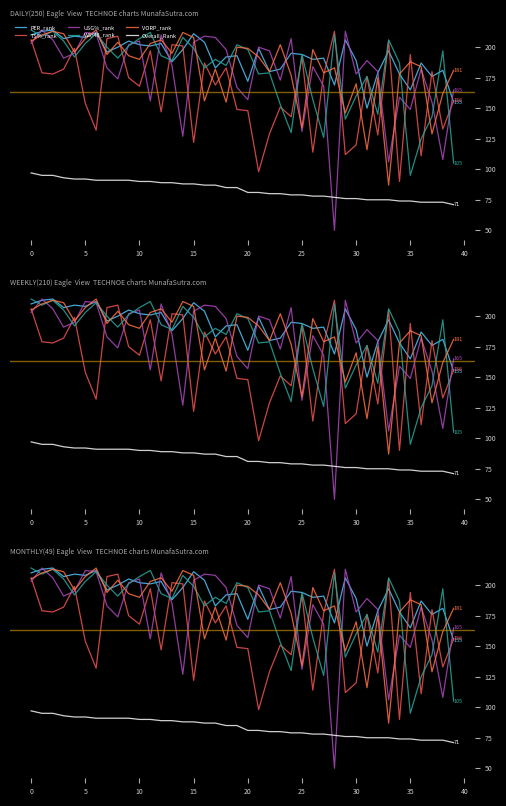

How many categories are shown in the chart?

40